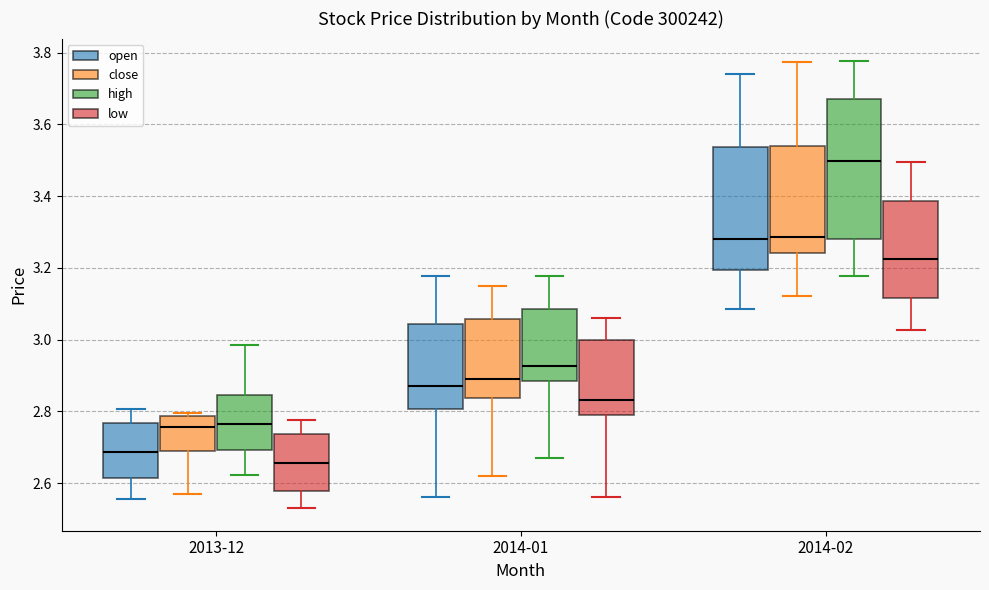

Where does the median line of the box for 2014-01 (high) sit on the y-axis? The values are not printed on the chart, so give them approximately, as read against the axis.

2.92